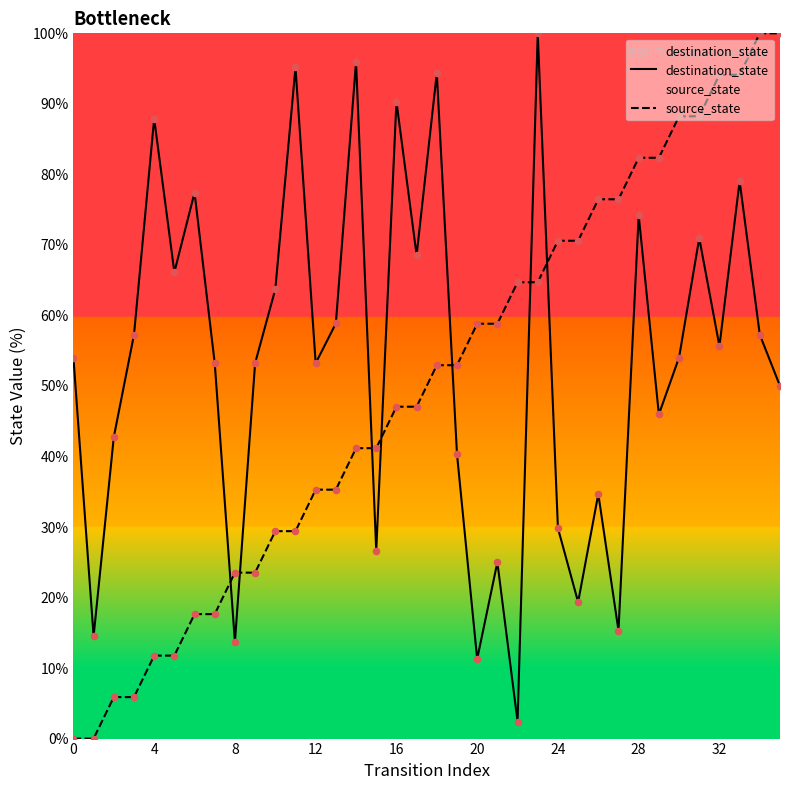

At which category is the sum across all series the highest?

33